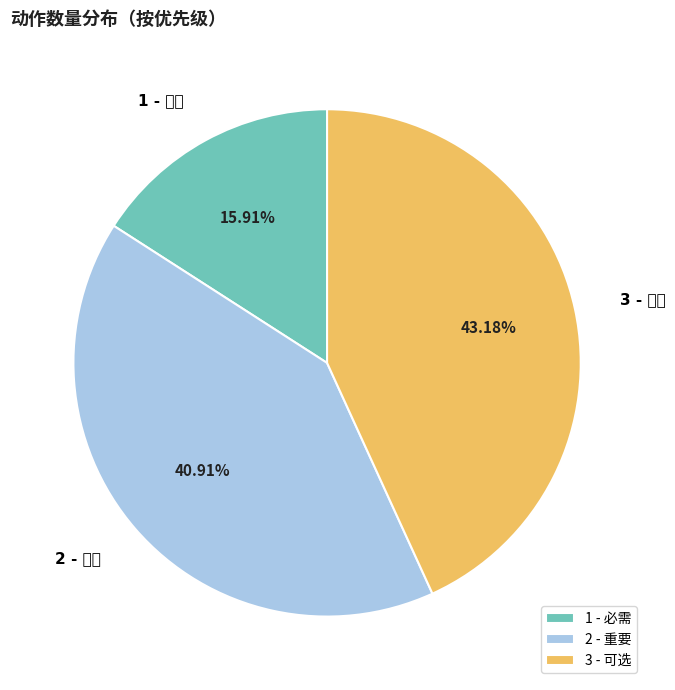

To the nearest percent, what percentage of the pie is 2 - 重要?

41%